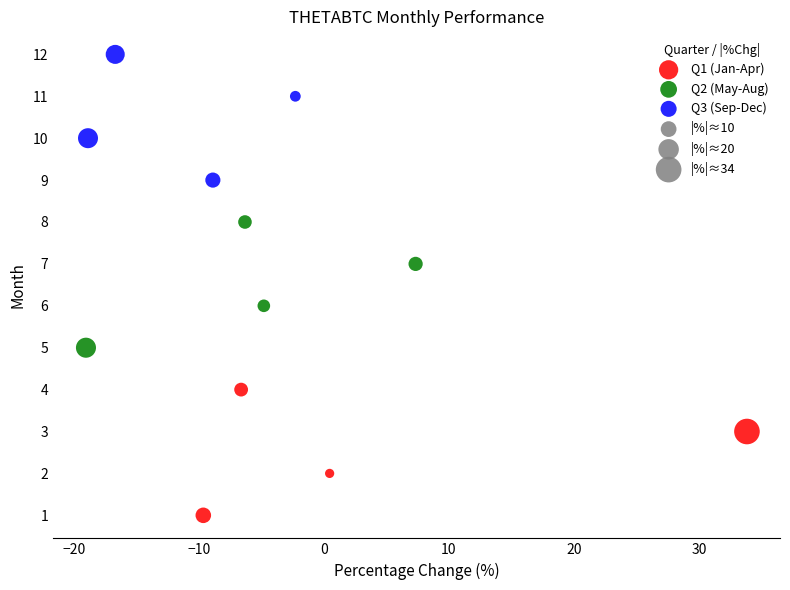

Which series contains the highest Y value?

Q3 (Sep-Dec)